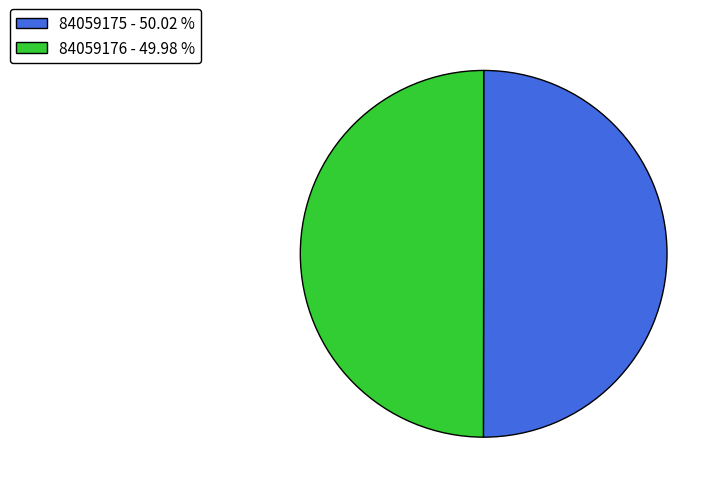

Approximately how many times larger is the value at 84059176 compared to 84059175?

1.0